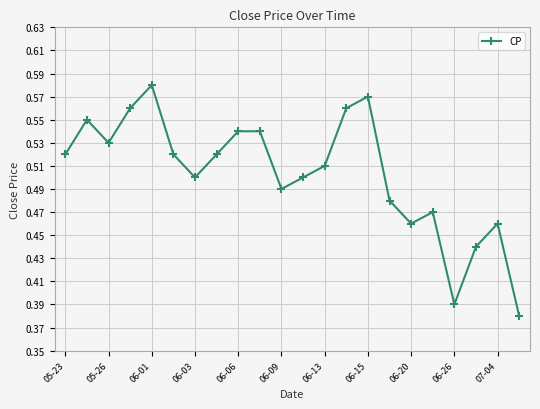

True or false: there are more than 1 points higher than both neighbors.

True